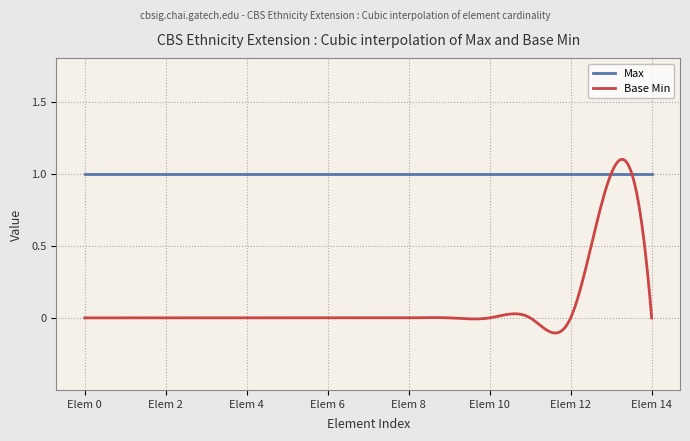

What is the sum of all Base Min values?

27.4